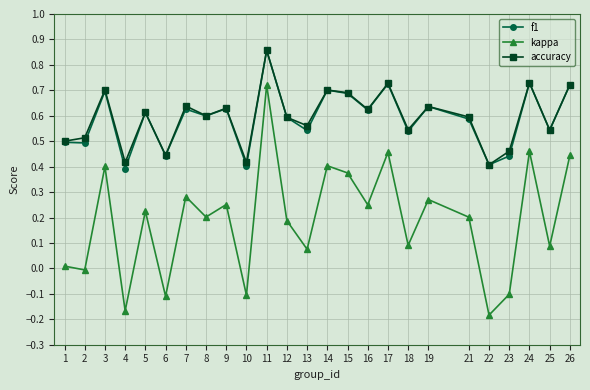

Is this an area chart (filled region under the line)?

No